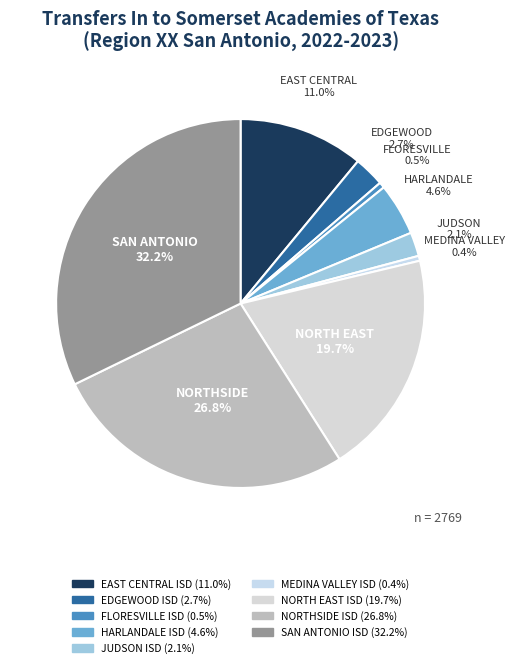

What percentage is the EDGEWOOD ISD slice, to the nearest percent?

3%